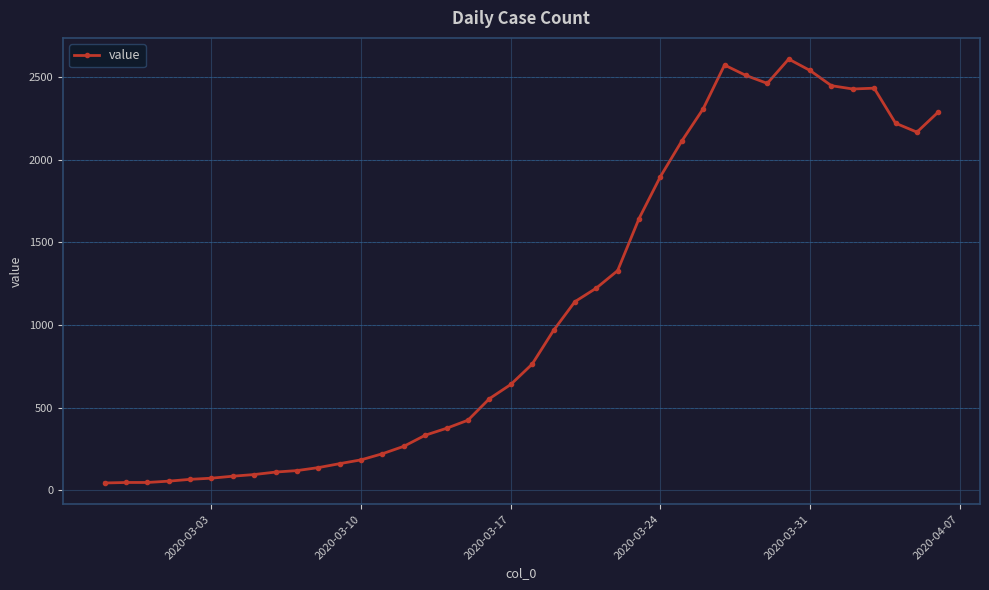

What is the smallest value displayed?

44